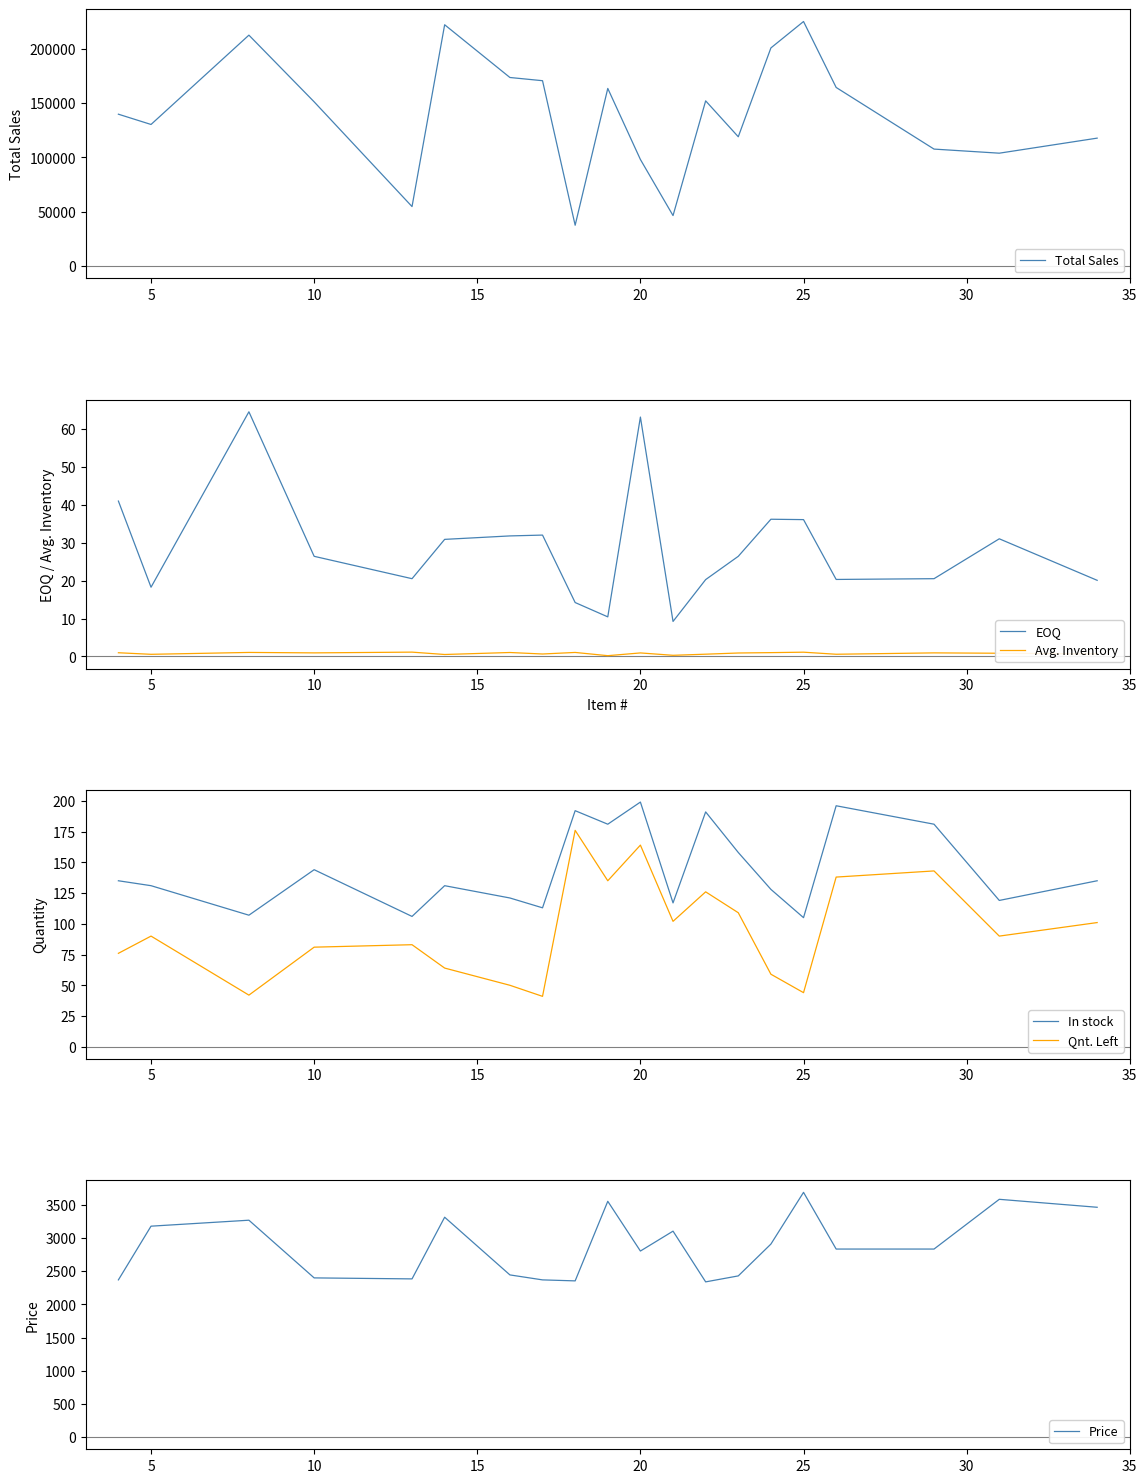

Rank the series by their maximum value, from lowest to highest.

Avg. Inventory, EOQ, Qnt. Left, In stock, Price, Total Sales